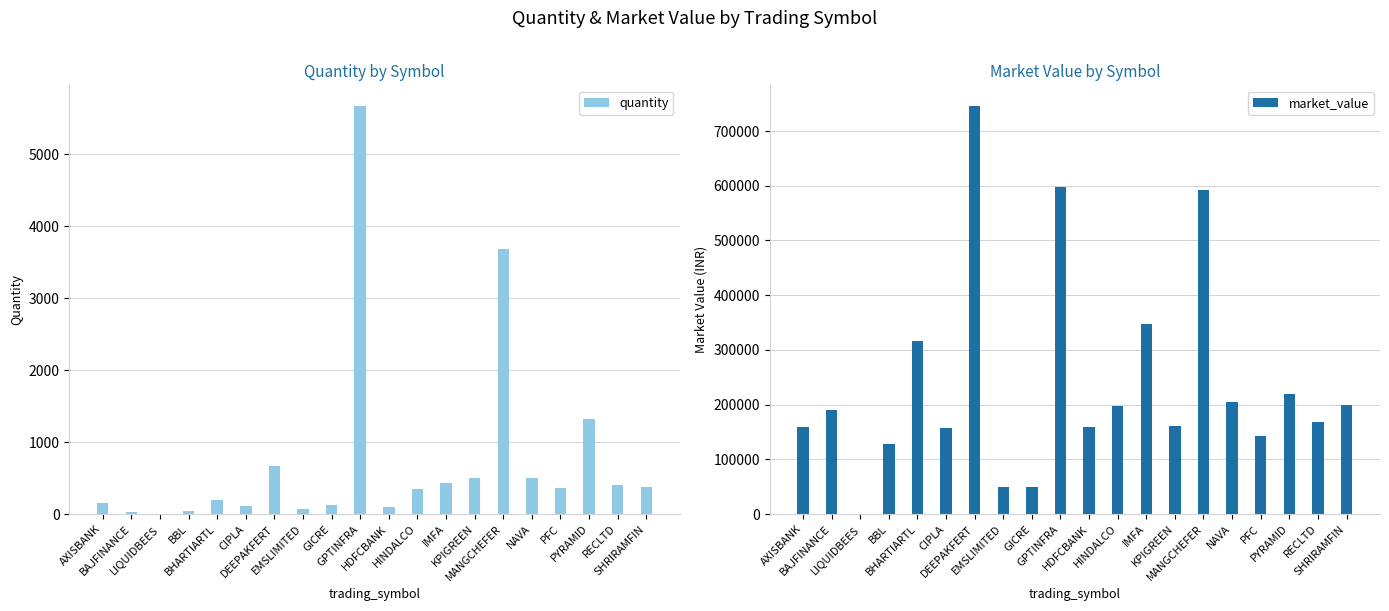

At which label does quantity first exceed 368?

DEEPAKFERT